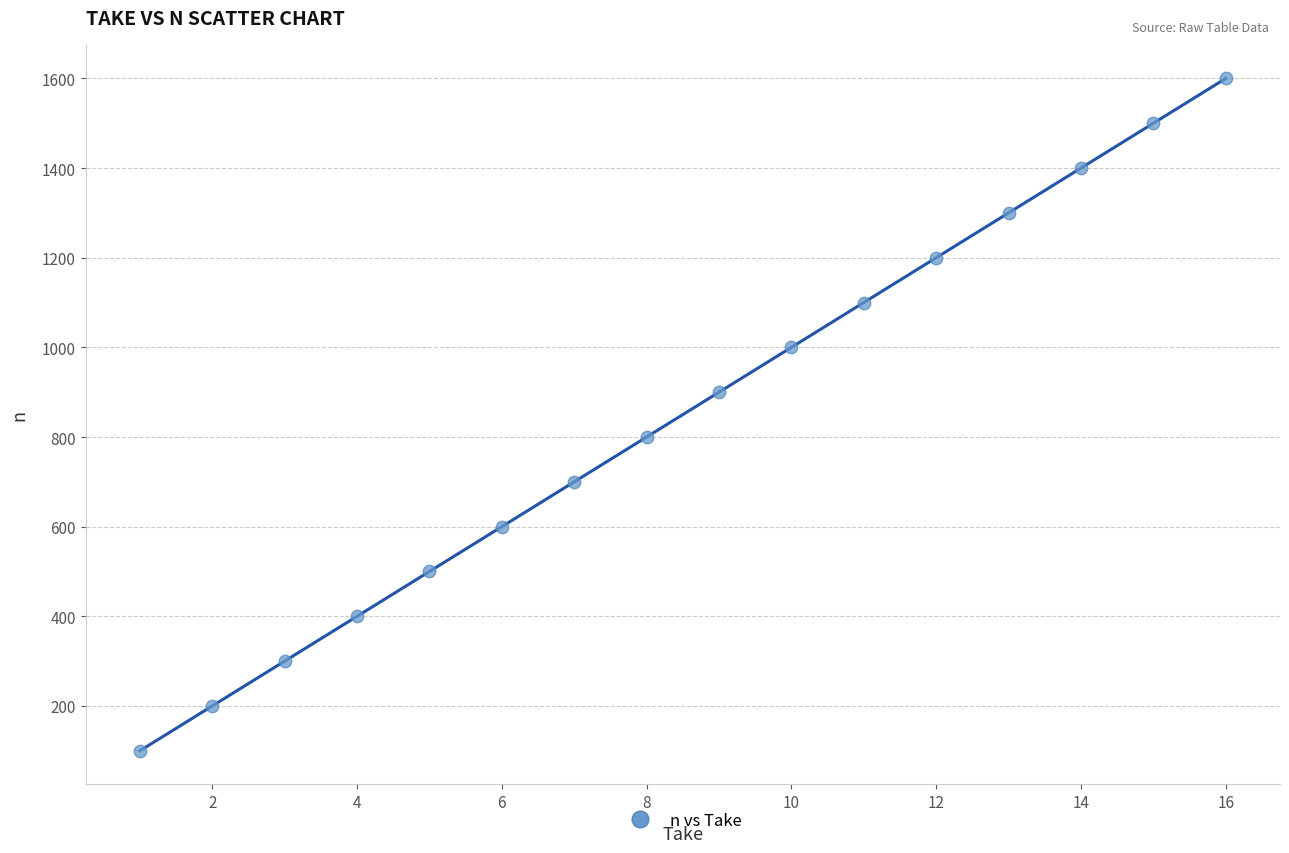

What is the range of X values (max minus min)?

15